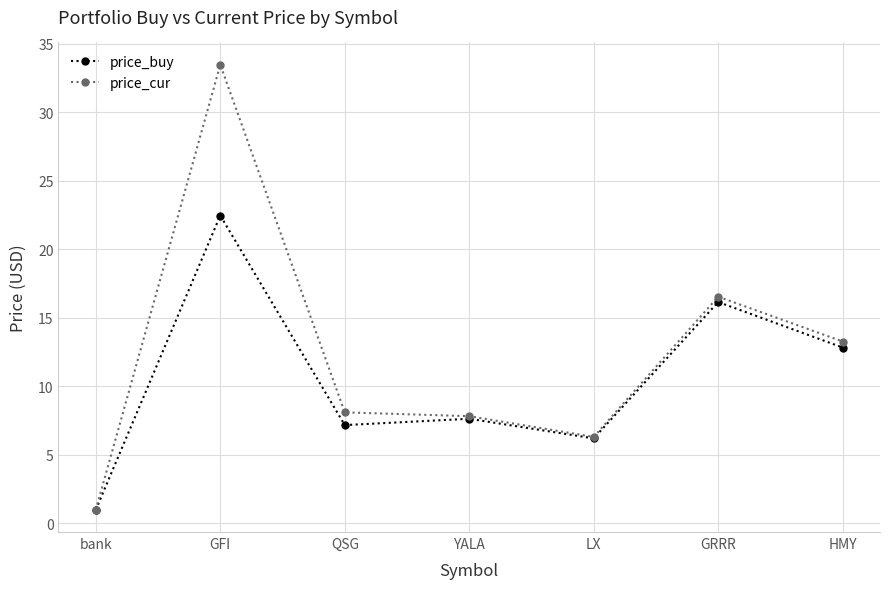

What are all the series names shown in the legend?

price_buy, price_cur